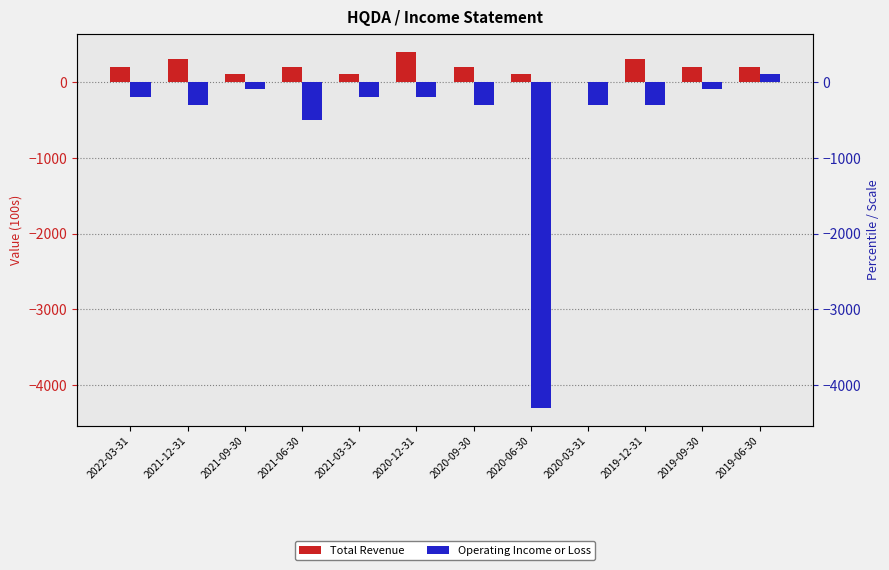

Which series has the largest total across all categories?

Total Revenue